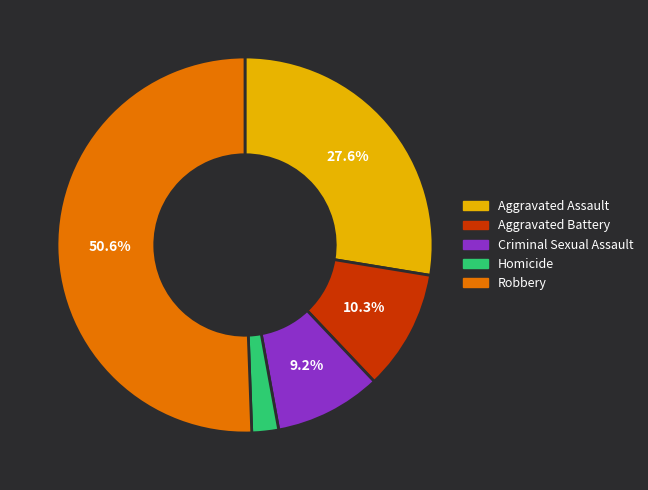

True or false: Homicide accounts for 7% of the total.

False